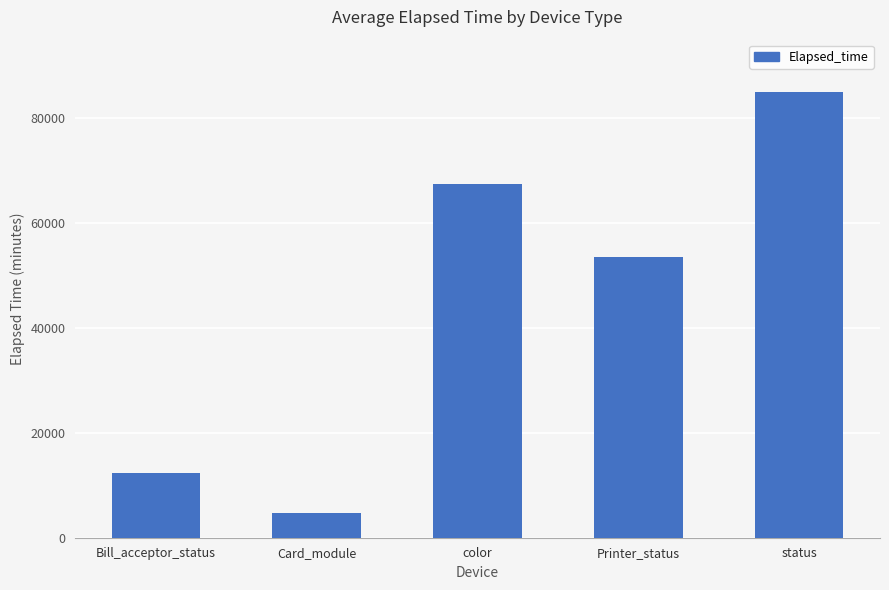

Is it true that the value at Bill_acceptor_status is 12417?

True